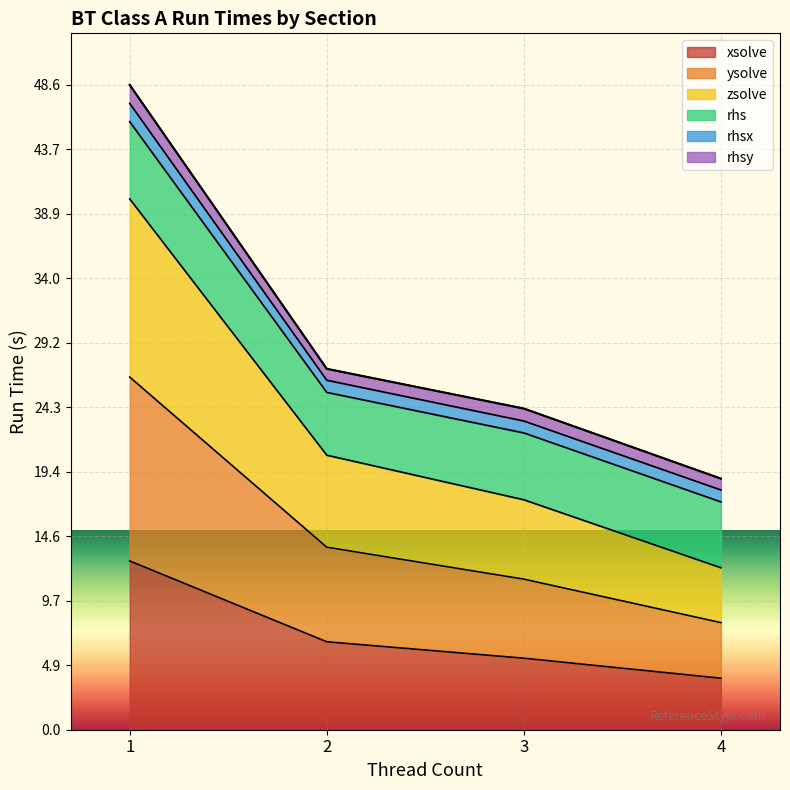

True or false: zsolve has more than 0 interior local peaks.

False